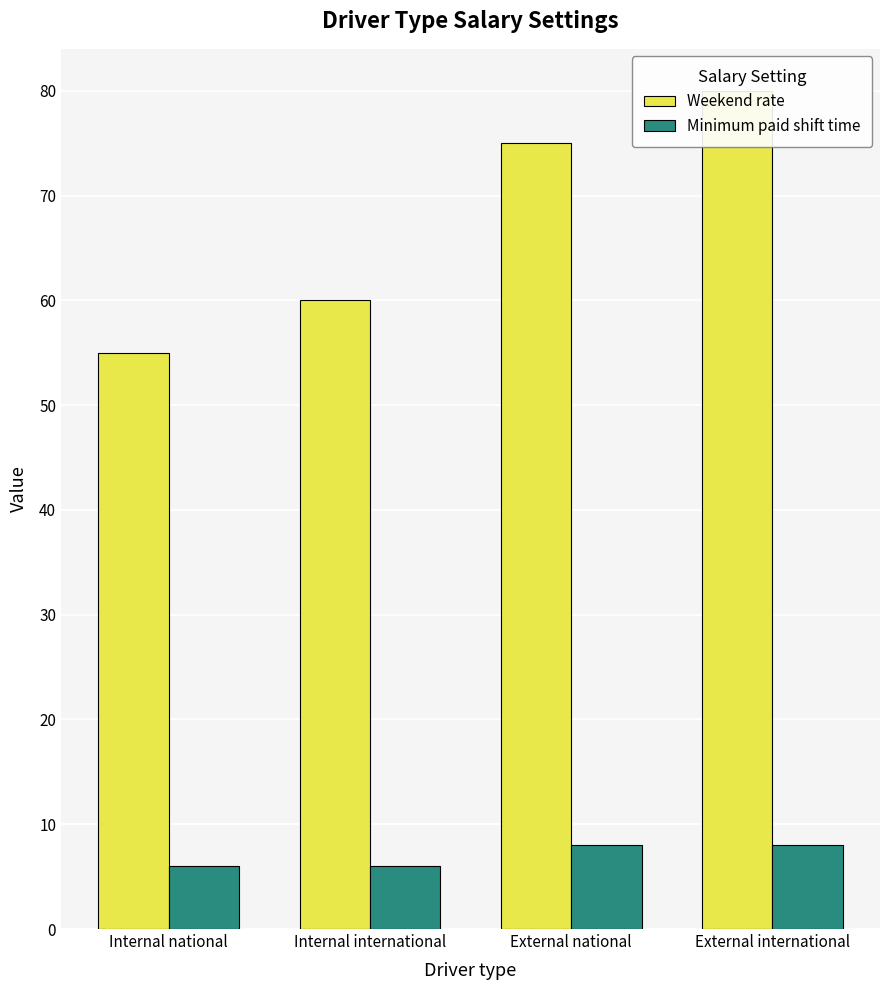

What is the sum of the Weekend rate values at External national and Internal national?

130